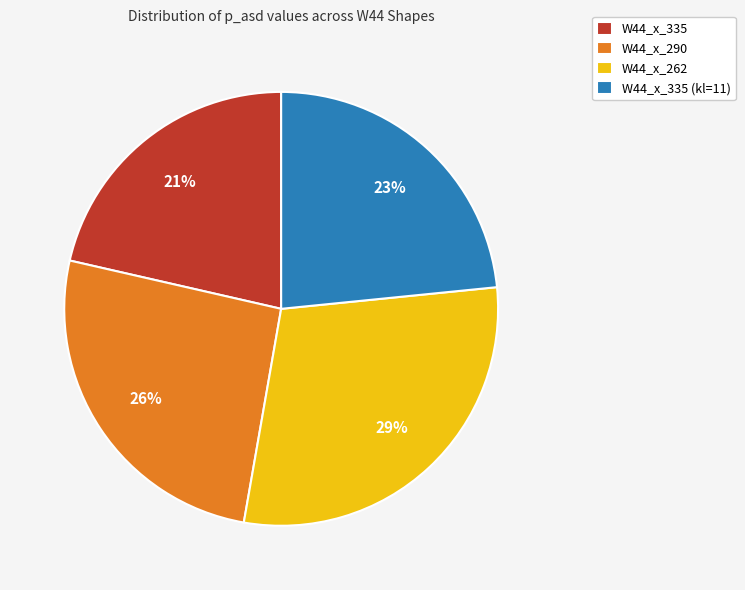

How many segments does this pie chart have?

4